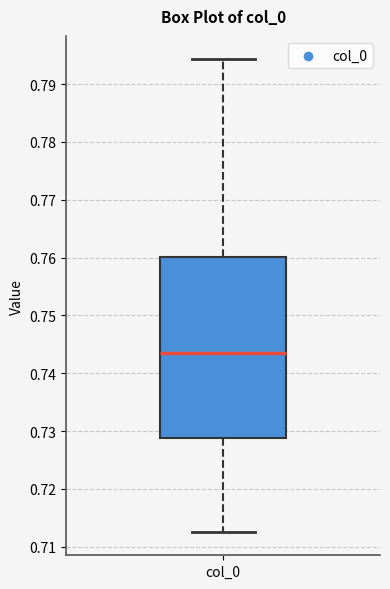

Where is the lower edge of the box for col_0 on the y-axis? The values are not printed on the chart, so give them approximately, as read against the axis.

0.729